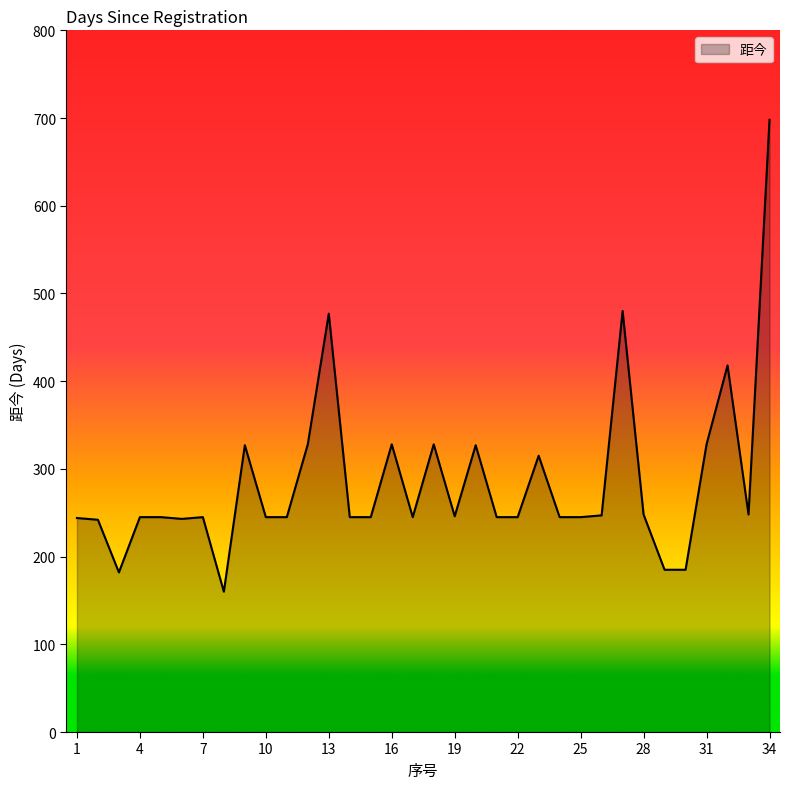

What is the maximum value shown in the chart?

698